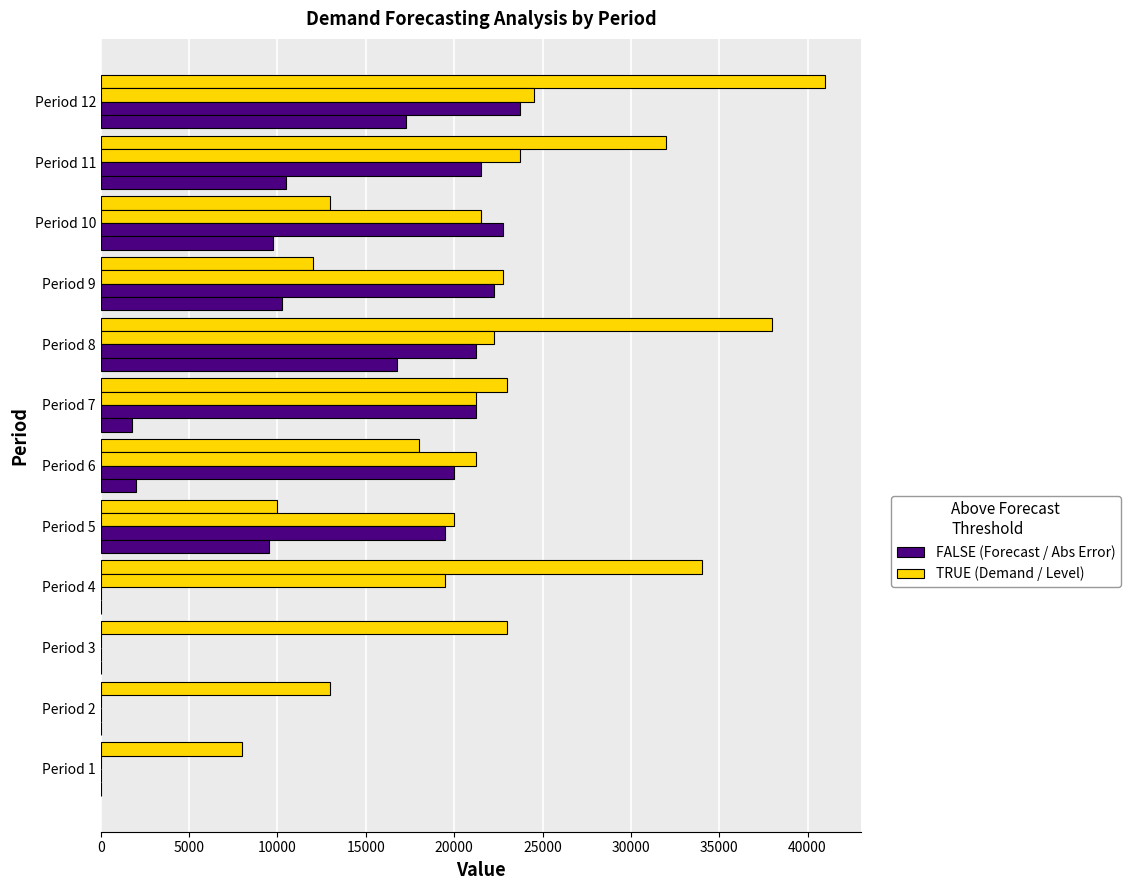

How many distinct data groups are displayed?

4